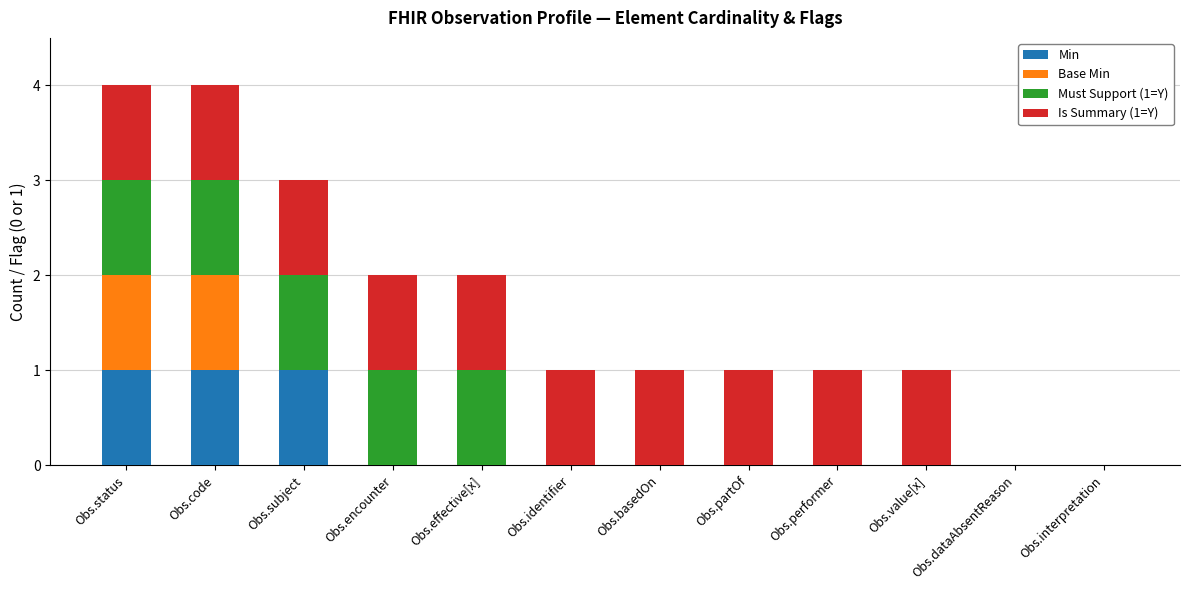

At which label is Base Min closest to 0?

Obs.subject